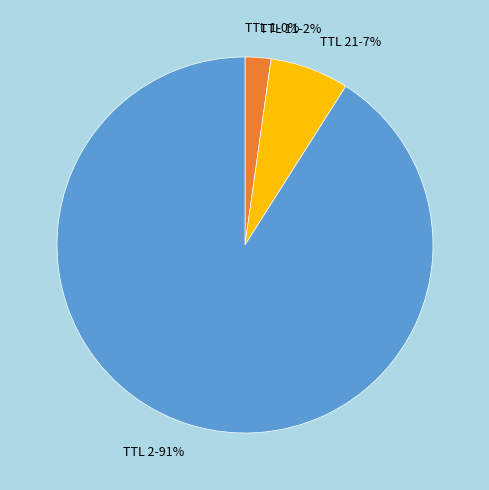

Do TTL 11-2% and TTL 21-7% together represent more than half of the pie?

No